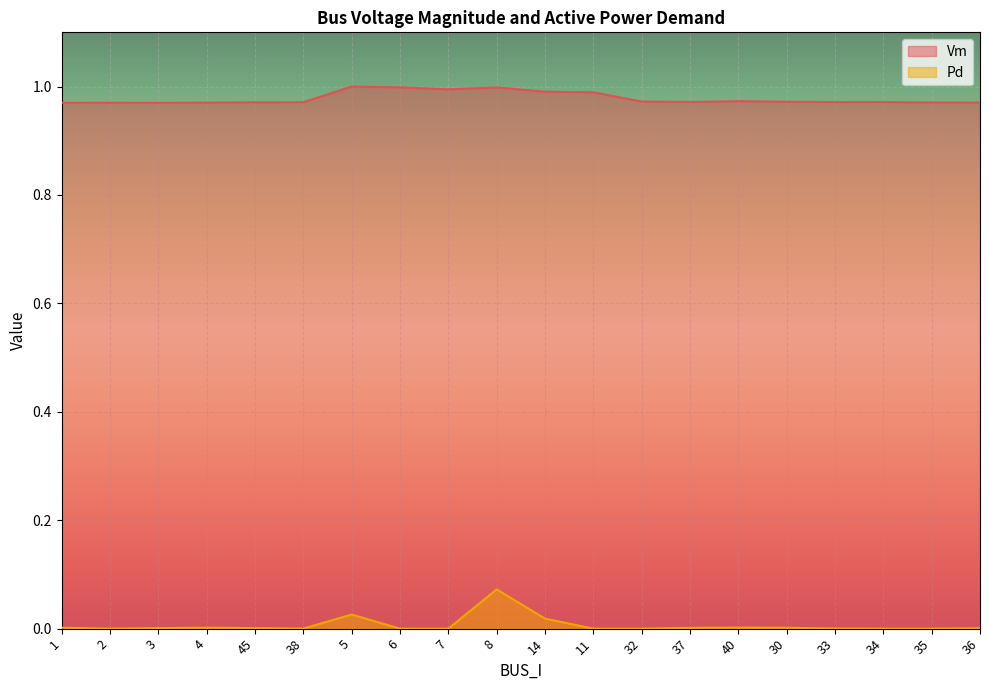

Reading left to right, what are all the values shown in this chart?

Vm: 1.0	1.0	1.0	1.0	1.0	1.0	1.0	1.0	1.0	1.0	1.0	1.0	1.0	1.0	1.0	1.0	1.0	1.0	1.0	1.0
Pd: 0.0	0.0	0.0	0.0	0.0	0.0	0.0	0.0	0.0	0.1	0.0	0.0	0.0	0.0	0.0	0.0	0.0	0.0	0.0	0.0